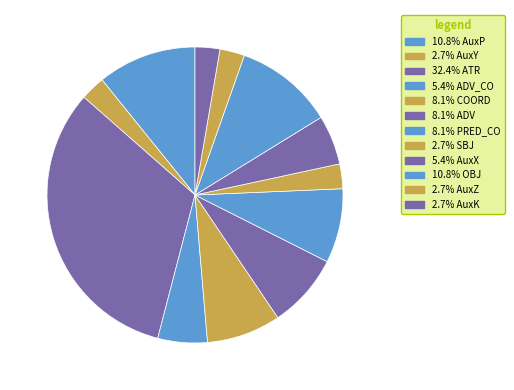

How many slices are in this pie chart?

12